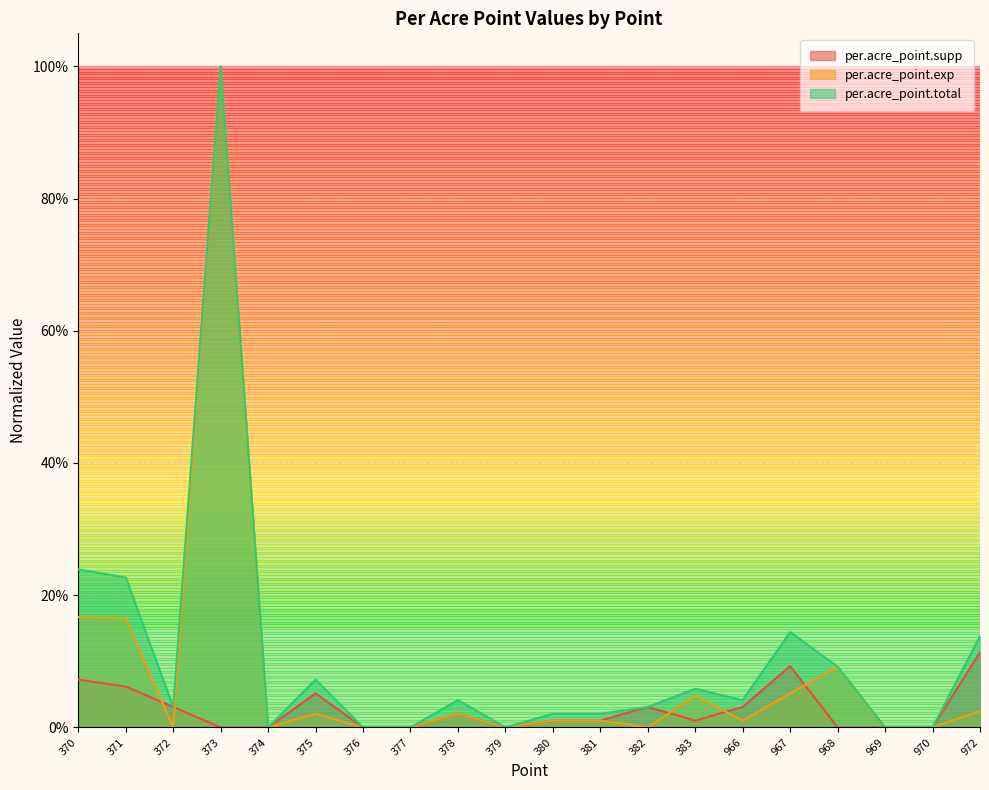

What is the total value across all series at 966?

0.1